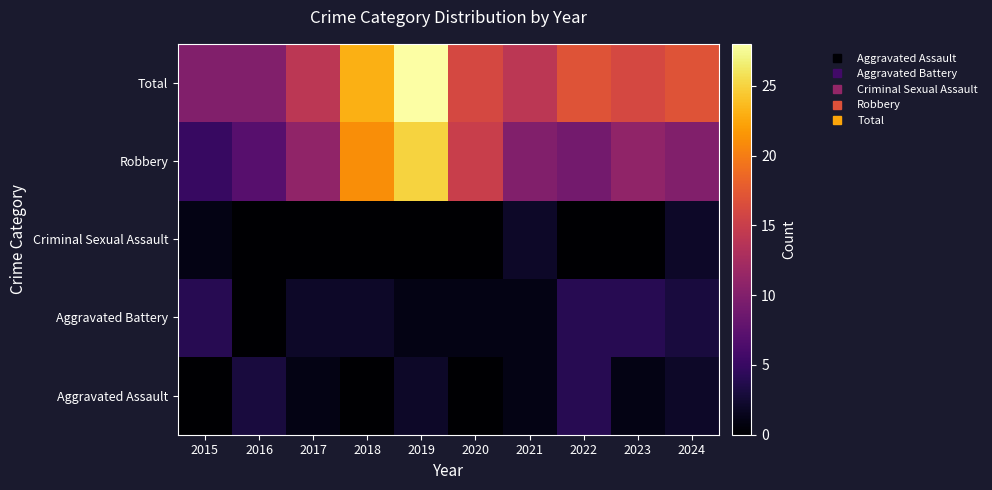

Reading left to right, transcribe all the data shown in this chart.

Aggravated Assault: 2015=0	2016=3	2017=1	2018=0	2019=2	2020=0	2021=1	2022=4	2023=1	2024=2
Aggravated Battery: 2015=4	2016=0	2017=2	2018=2	2019=1	2020=1	2021=1	2022=4	2023=4	2024=3
Criminal Sexual Assault: 2015=1	2016=0	2017=0	2018=0	2019=0	2020=0	2021=2	2022=0	2023=0	2024=2
Robbery: 2015=5	2016=7	2017=11	2018=21	2019=25	2020=15	2021=10	2022=9	2023=11	2024=10
Total: 2015=10	2016=10	2017=14	2018=23	2019=28	2020=16	2021=14	2022=17	2023=16	2024=17